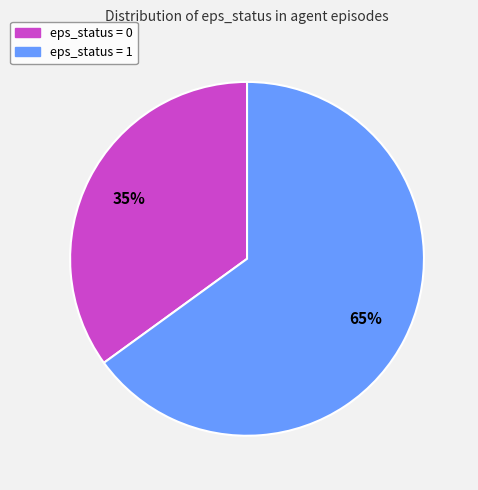

How many segments does this pie chart have?

2